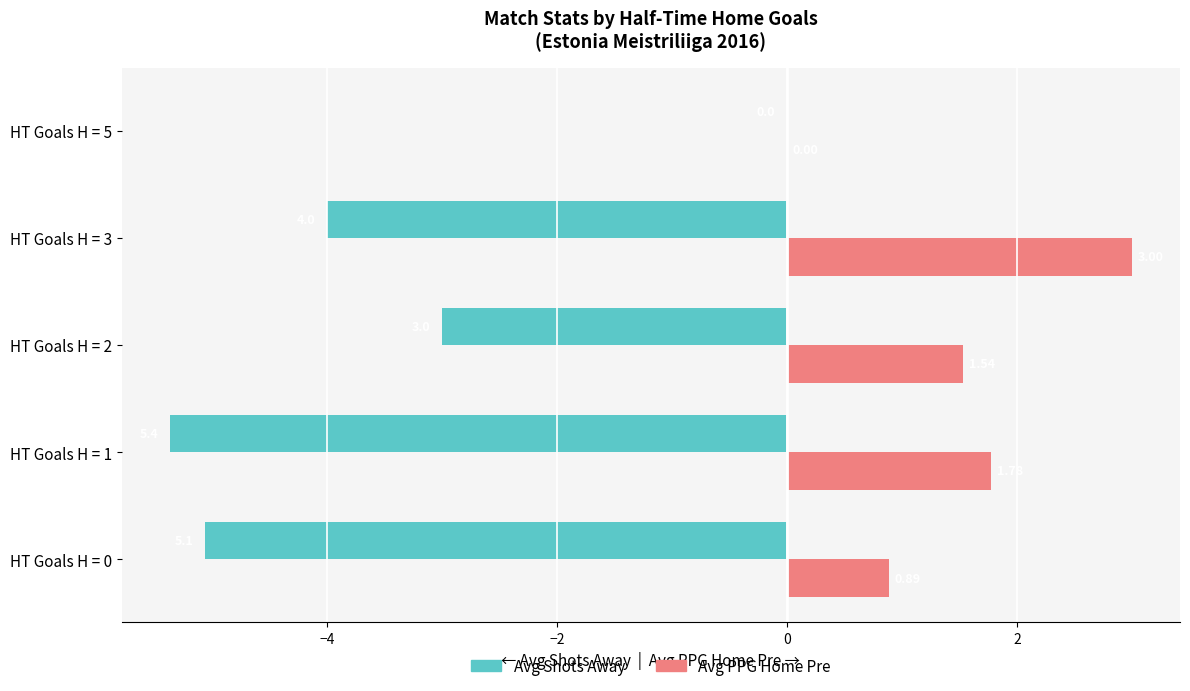

At which category is the sum across all series the highest?

HT Goals H = 5